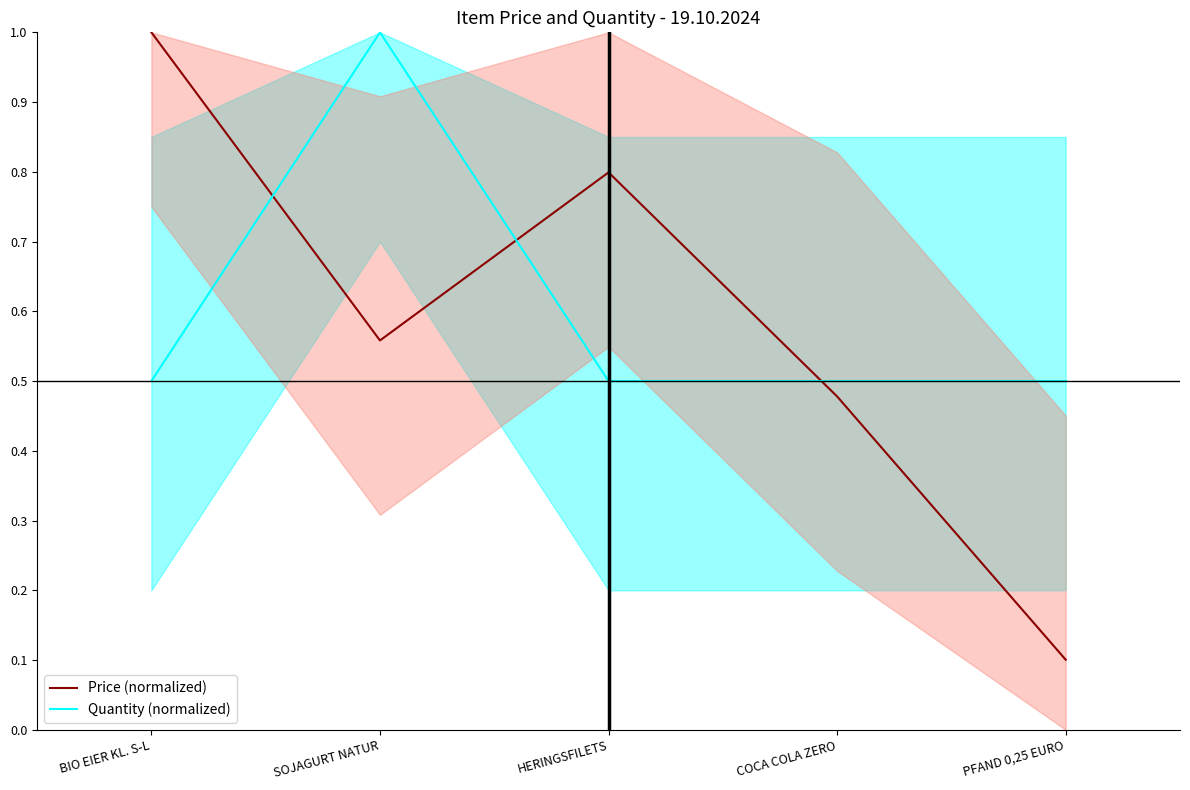

List the series in order of their peak value, highest first.

Price (normalized), Quantity (normalized)